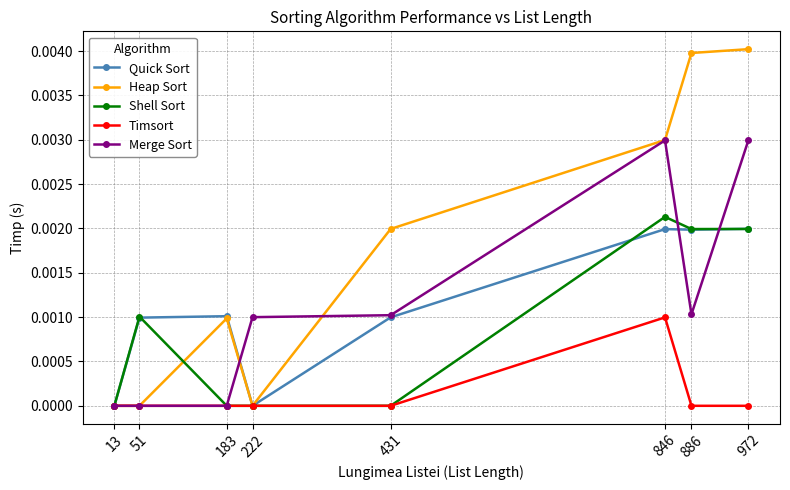

Which series has the largest range (max minus min)?

Heap Sort